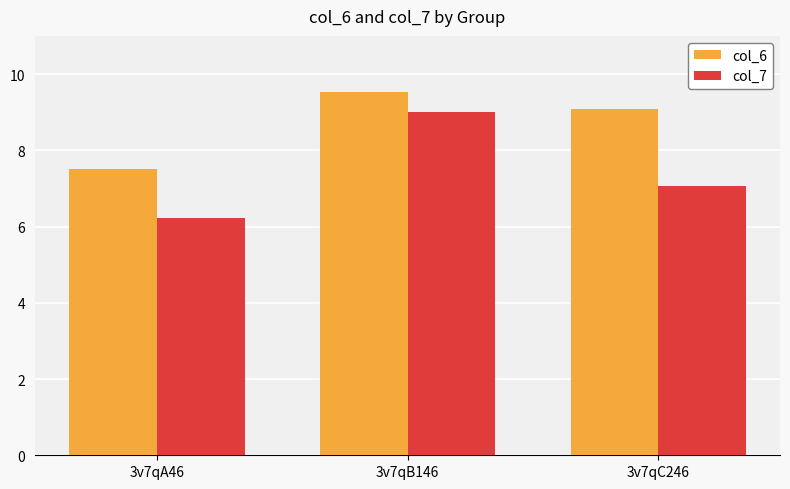

Which series changed the most between 3v7qA46 and 3v7qC246?

col_6